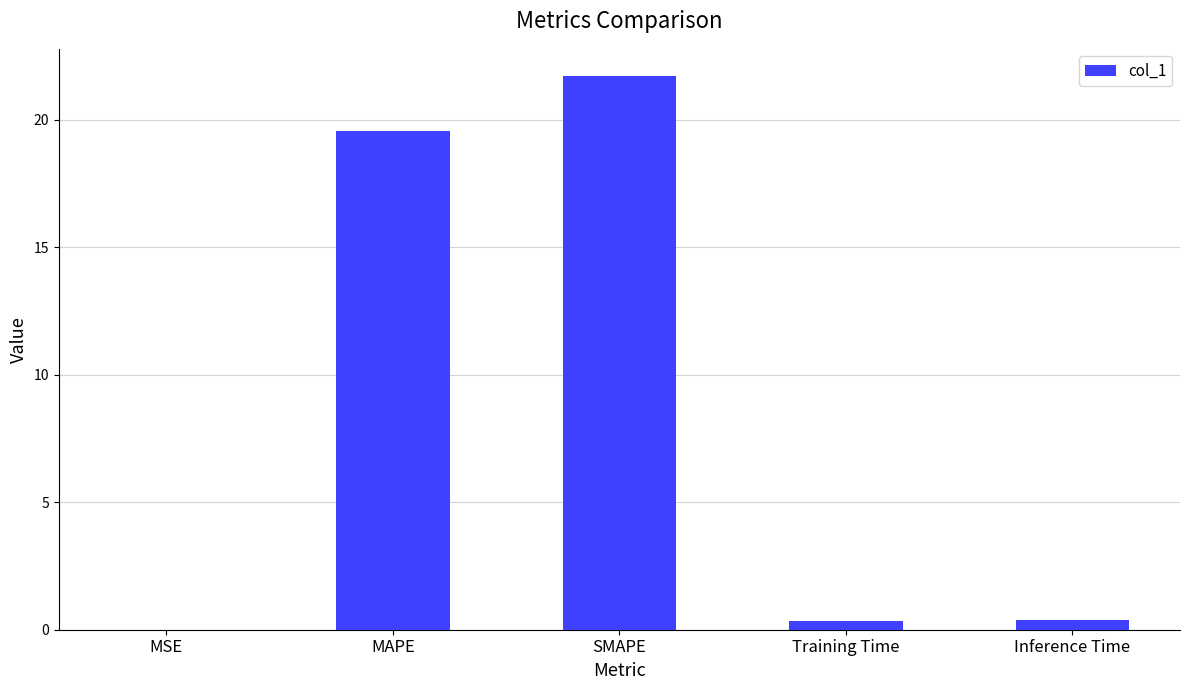

What is the average value?

8.4